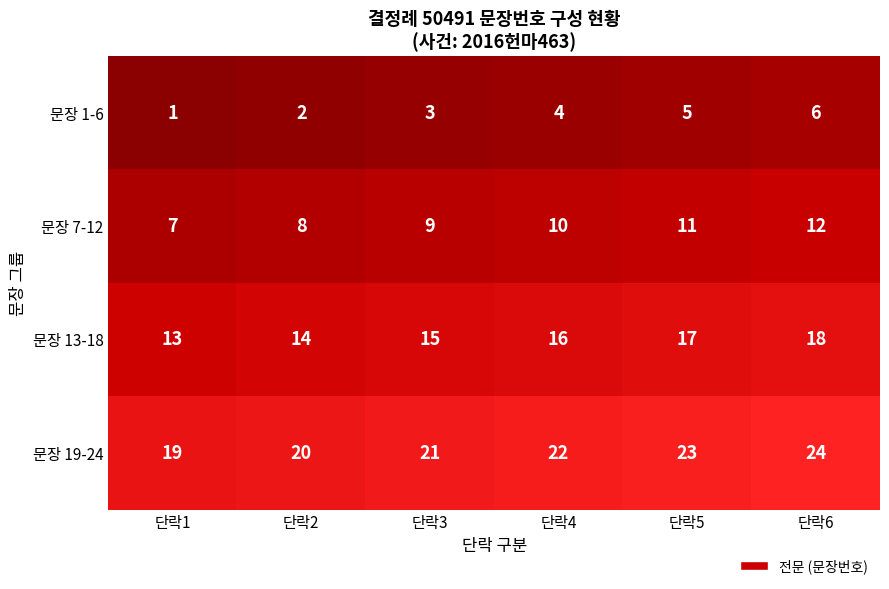

What is the sum of the 문장 1-6 values at 단락6 and 단락3?

9